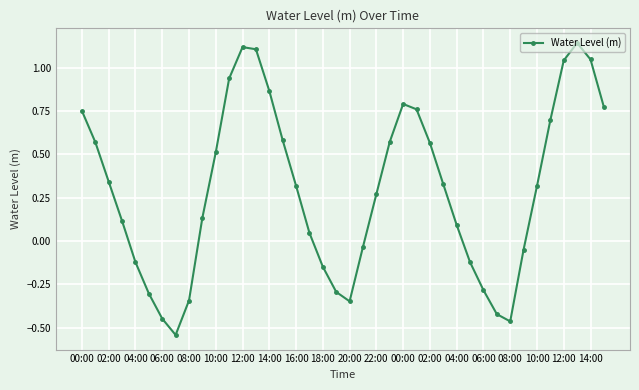

What is the sum of all values?

11.9